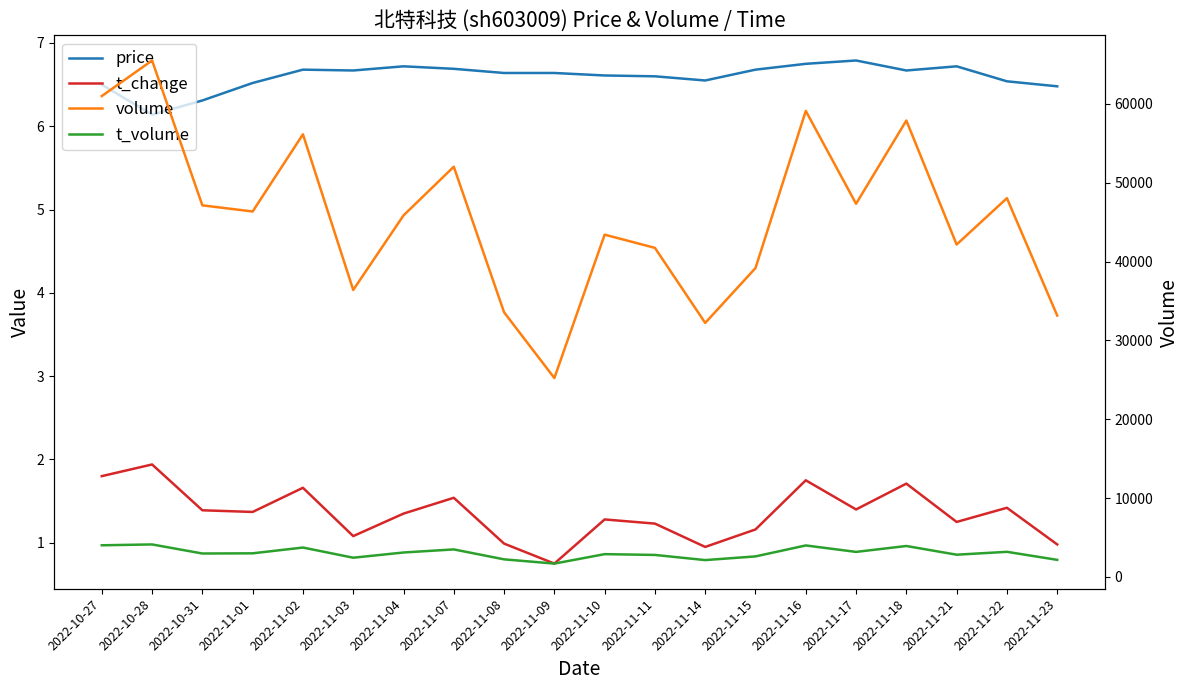

What is the label of the 18th point from the right?

2022-10-31